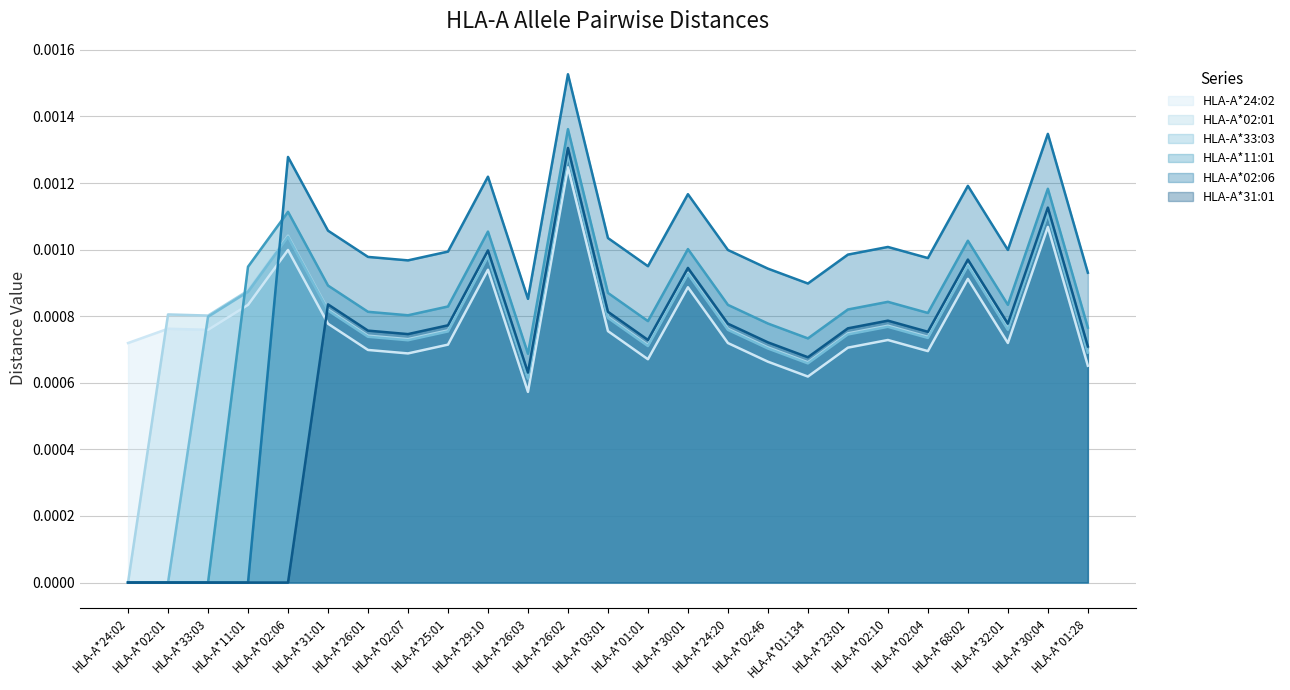

After their last crossing, which series has the higher values: HLA-A*11:01 or HLA-A*02:01?

HLA-A*11:01